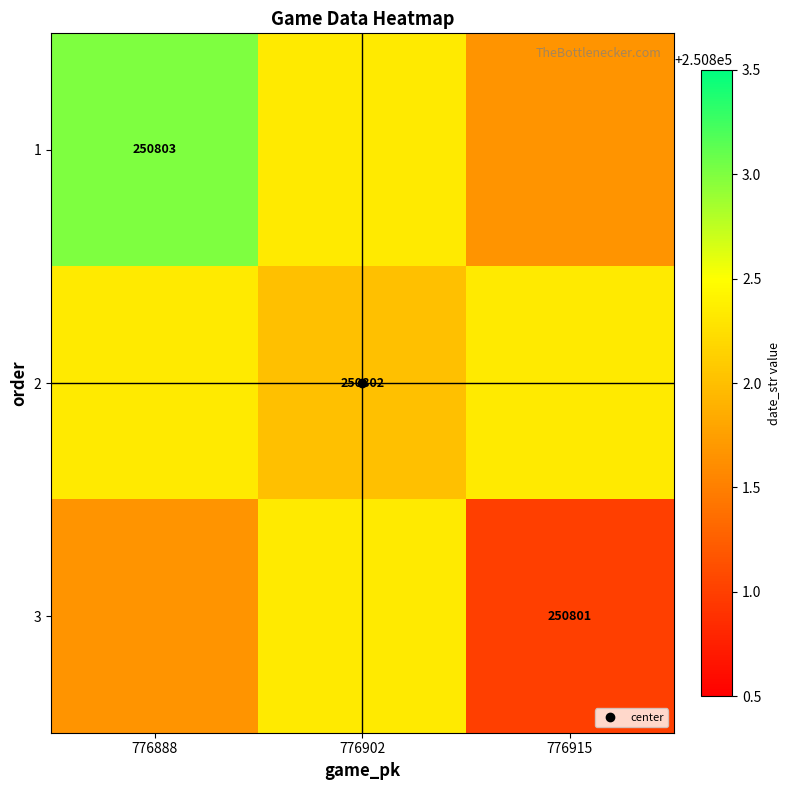

Rank the categories by 2 value from lowest to highest.

776902, 776888, 776915